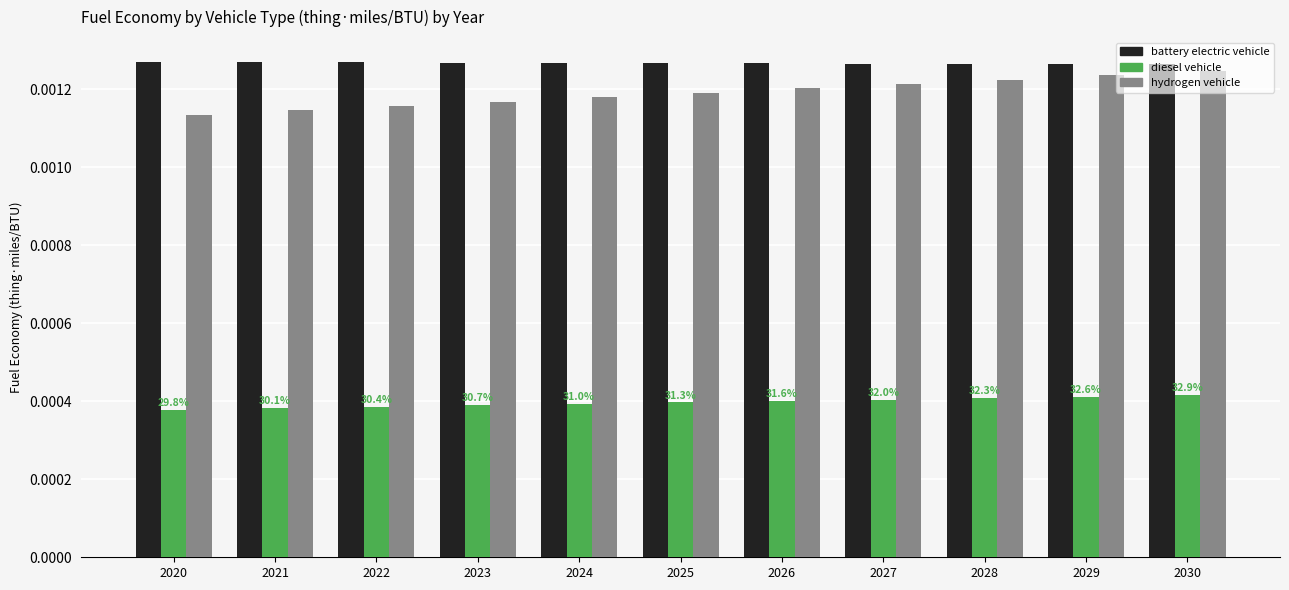

Which series has the widest spread of values?

hydrogen vehicle